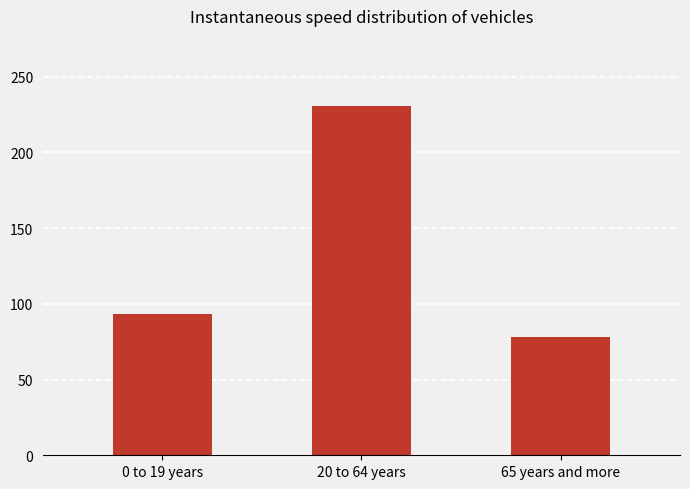

Reading right to left, what are all the values shown in this chart?

78.3	230.7	93.5